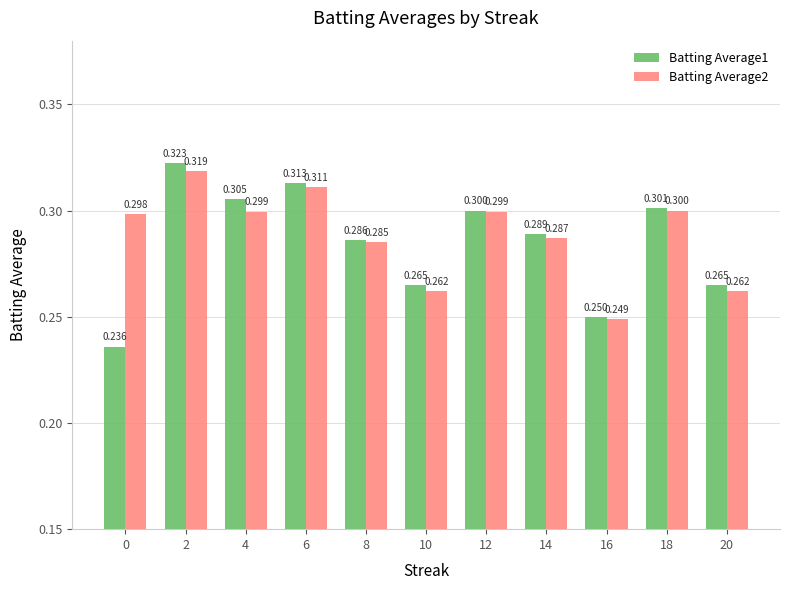

Read the Batting Average1 value at 12.

0.3